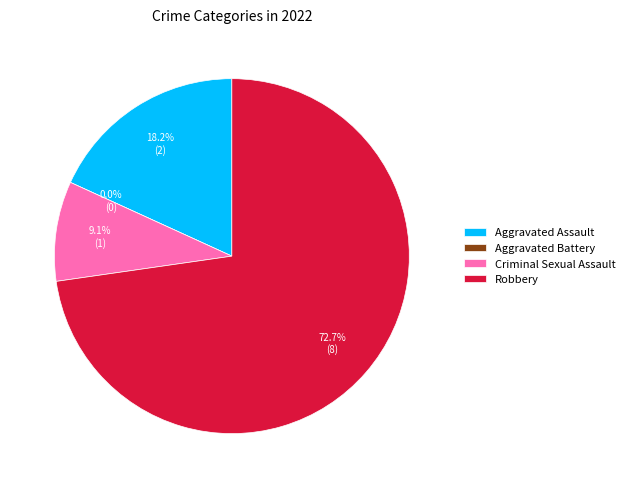

How much of the chart is everything except Aggravated Battery?

100.0%